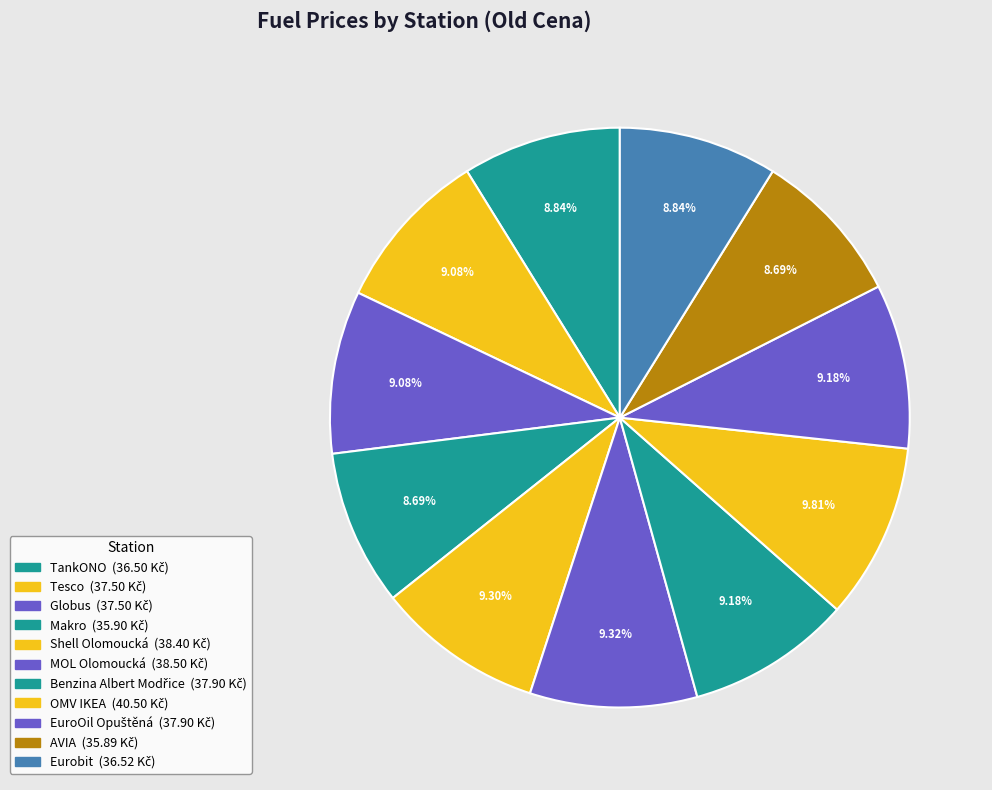

What is the change in value from Globus to Makro?

-1.6